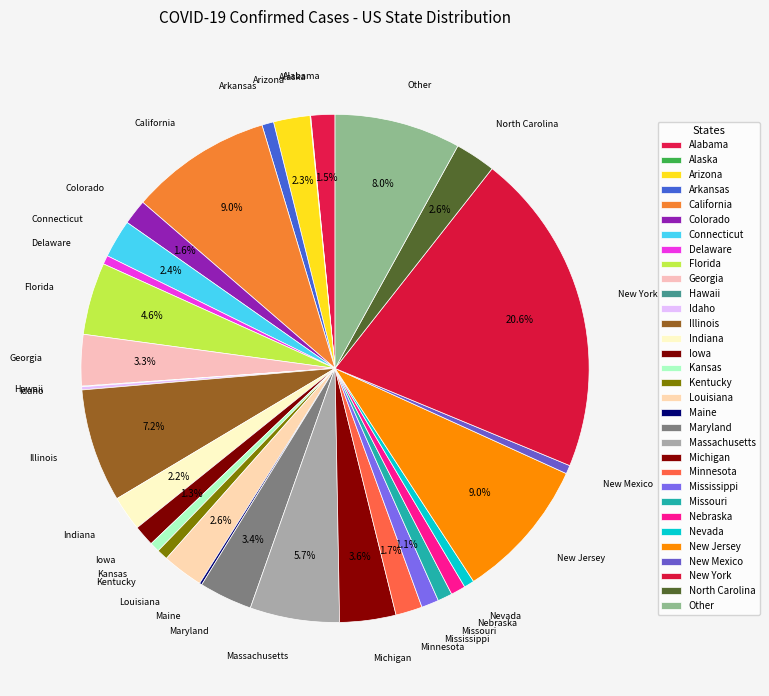

Approximately how many times larger is the value at North Carolina compared to Louisiana?

1.0